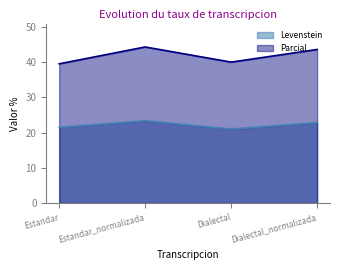

What is the label of the 1st point from the left?

Estandar